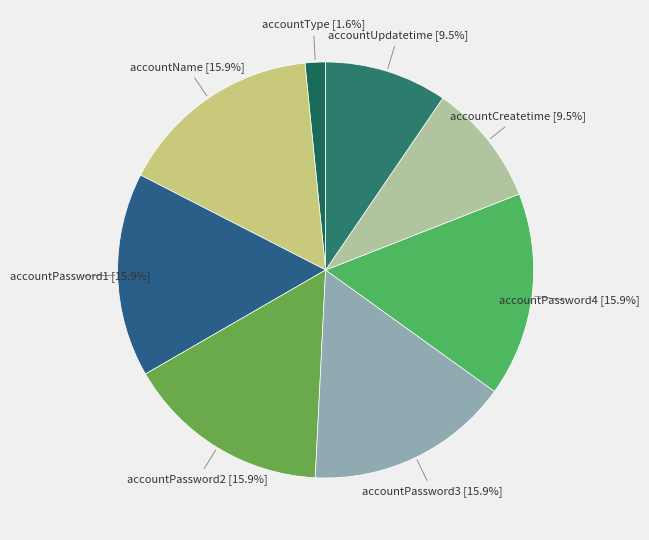

Count the number of slices in the pie.

8